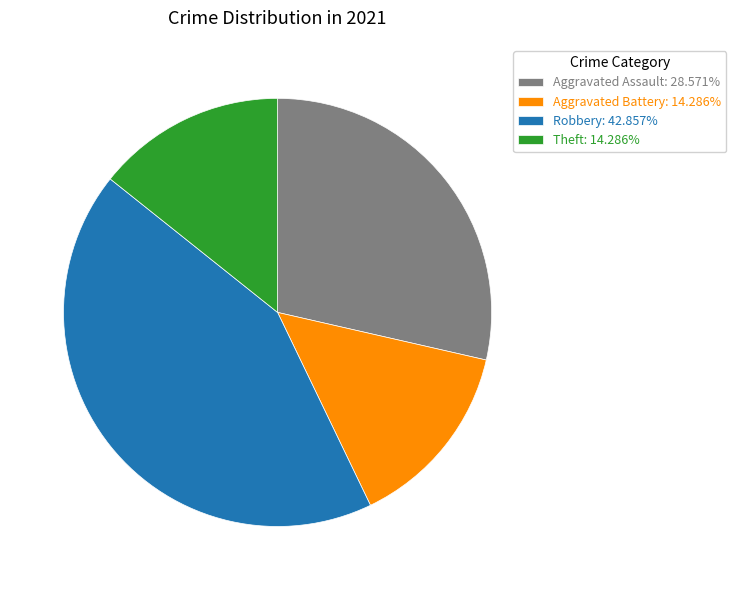

Is there a majority slice in this chart?

No